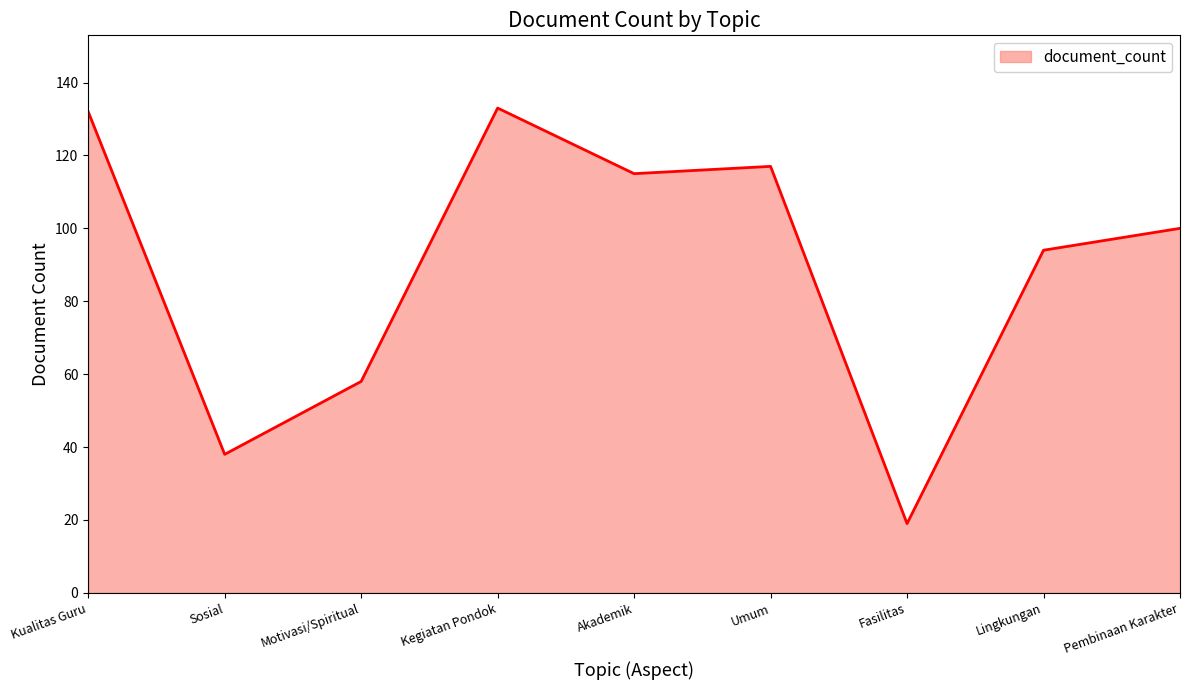

At which label is the value closest to 76?

Motivasi/Spiritual